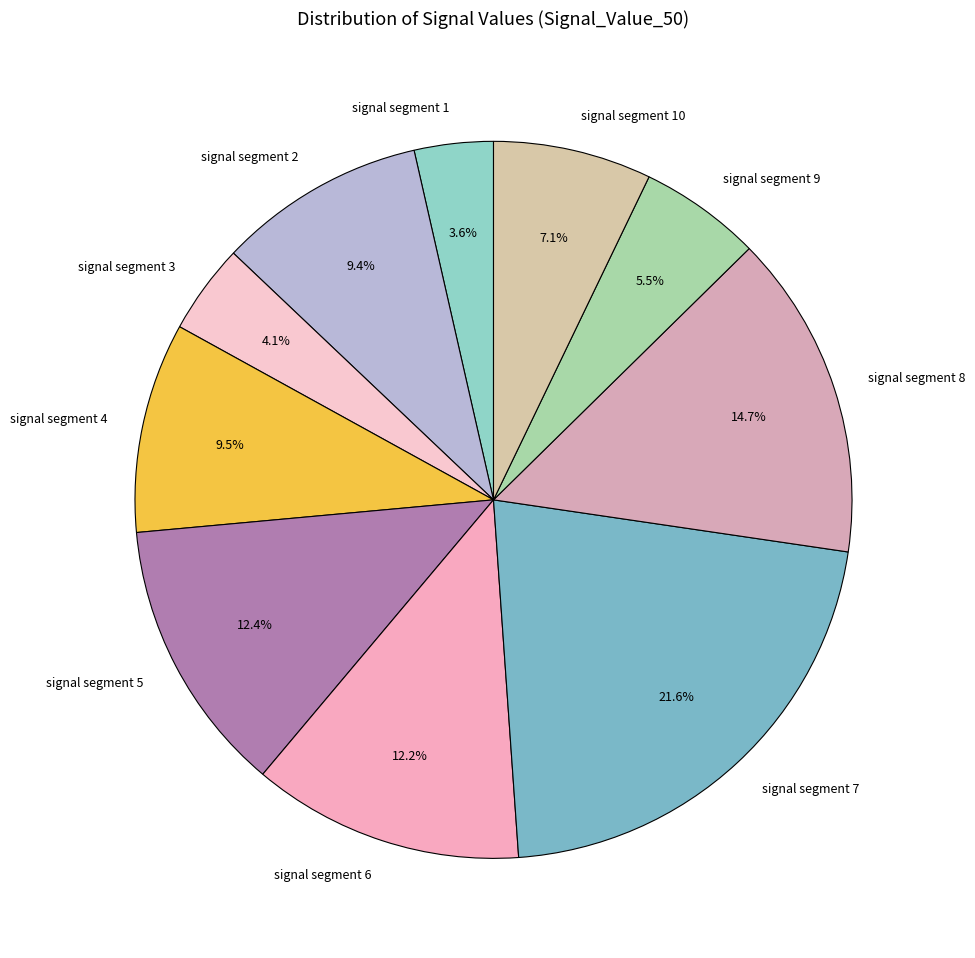

Is it true that signal segment 1 is 4% of the pie?

True